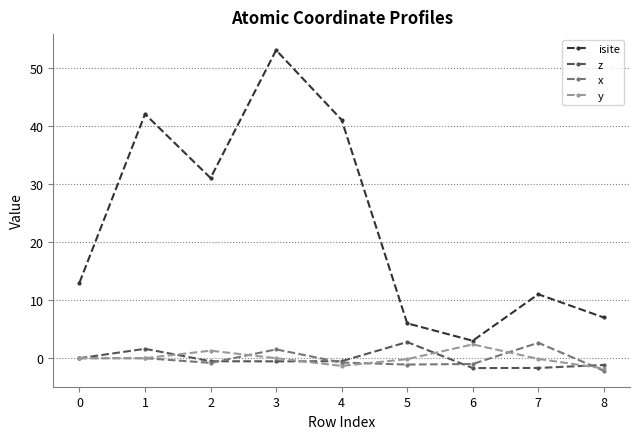

What is the total value across all series at 2?

31.0